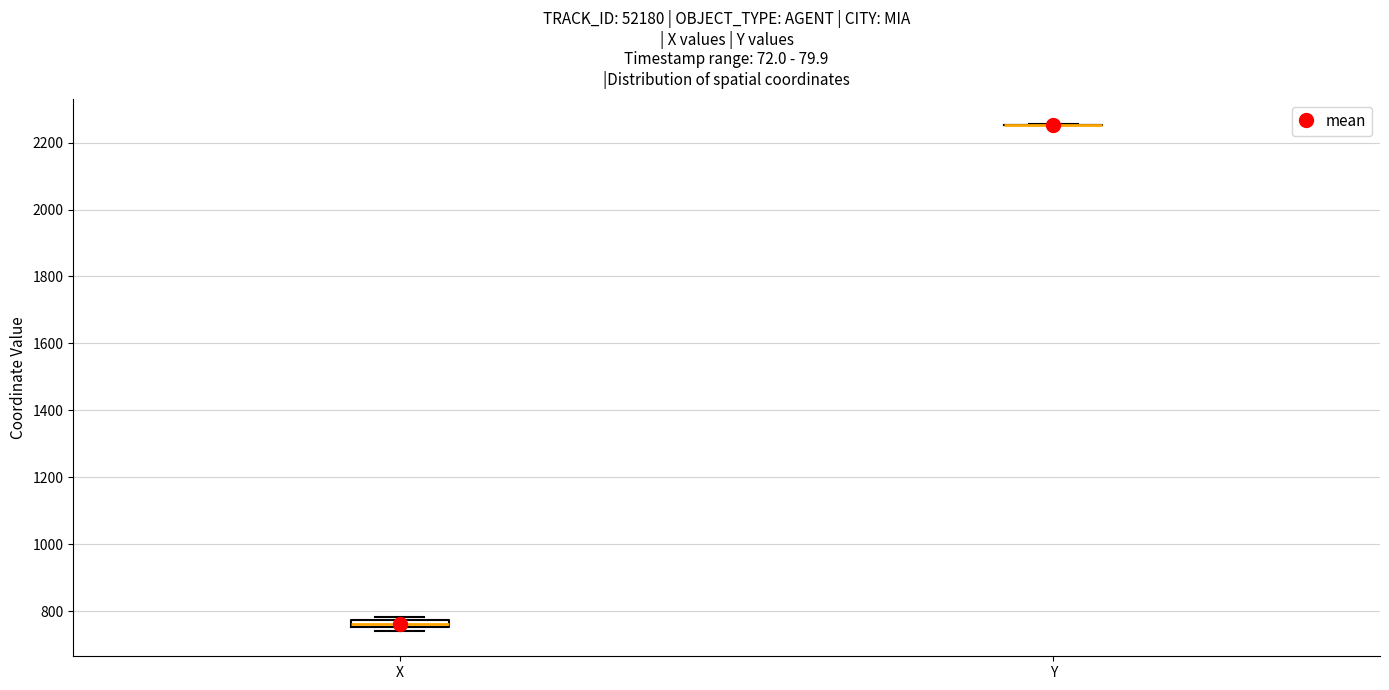

Comparing the boxes themselves (not the whiskers), which one is the tallest?

X